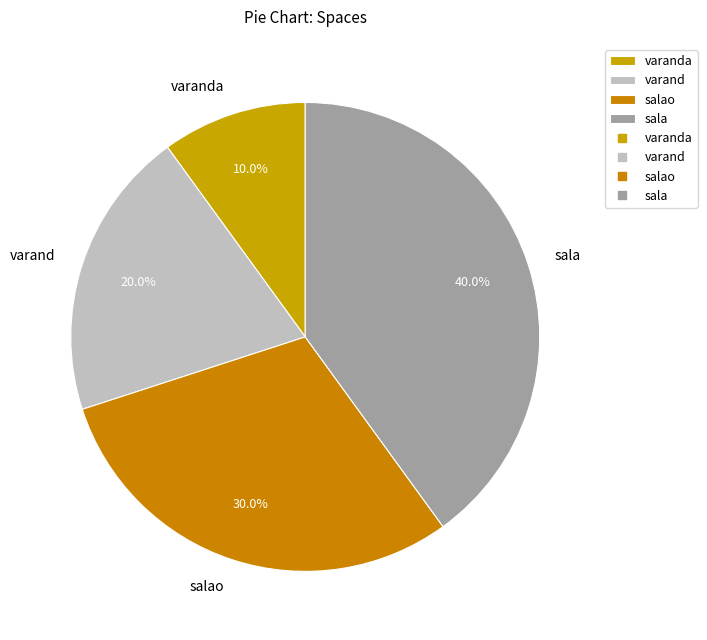

To the nearest percent, what is the difference between the largest and smallest slice percentages?

30%